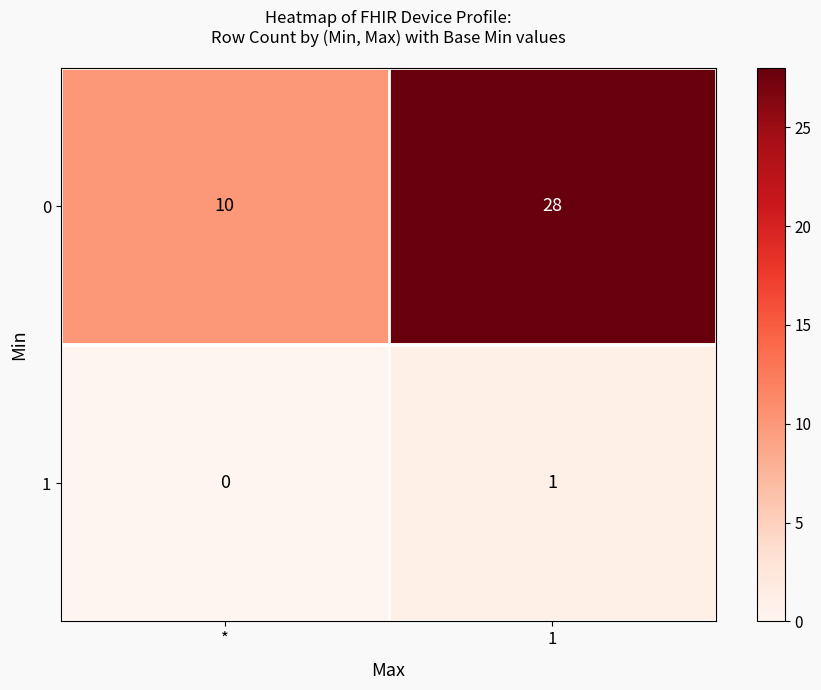

How many values in 1 are above zero?

1